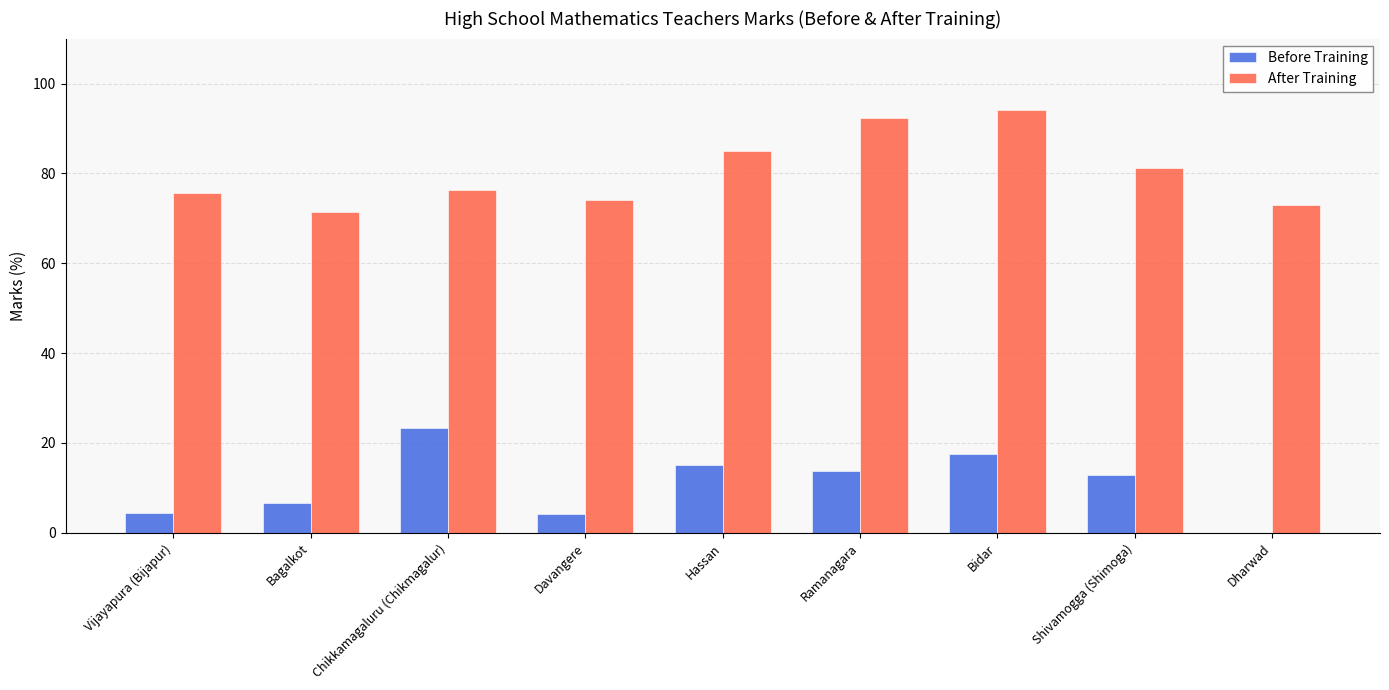

What is the maximum value for Before Training?

23.3